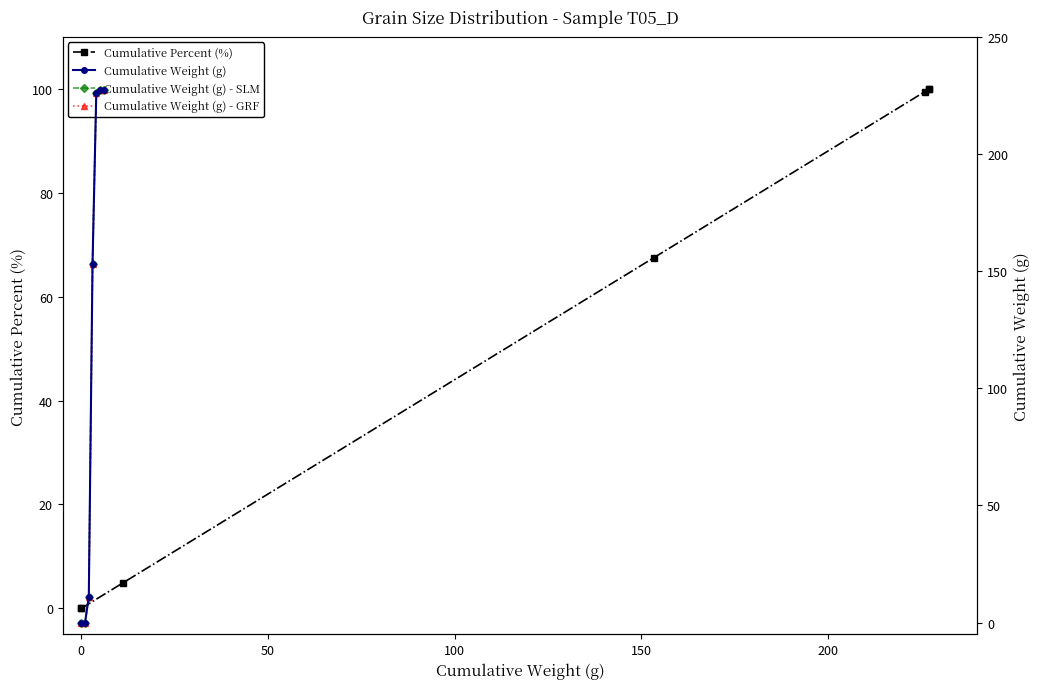

What is the highest value of the Cumulative Percent (%) series?

100.0